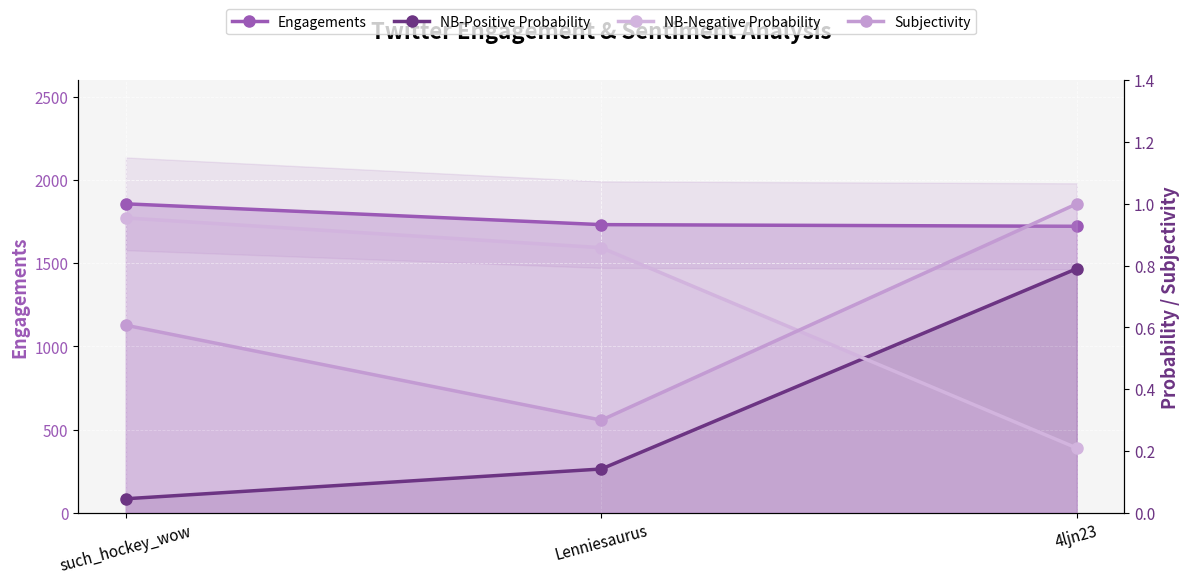

The Engagements series shows 2926.8 at Lenniesaurus. True or false?

False